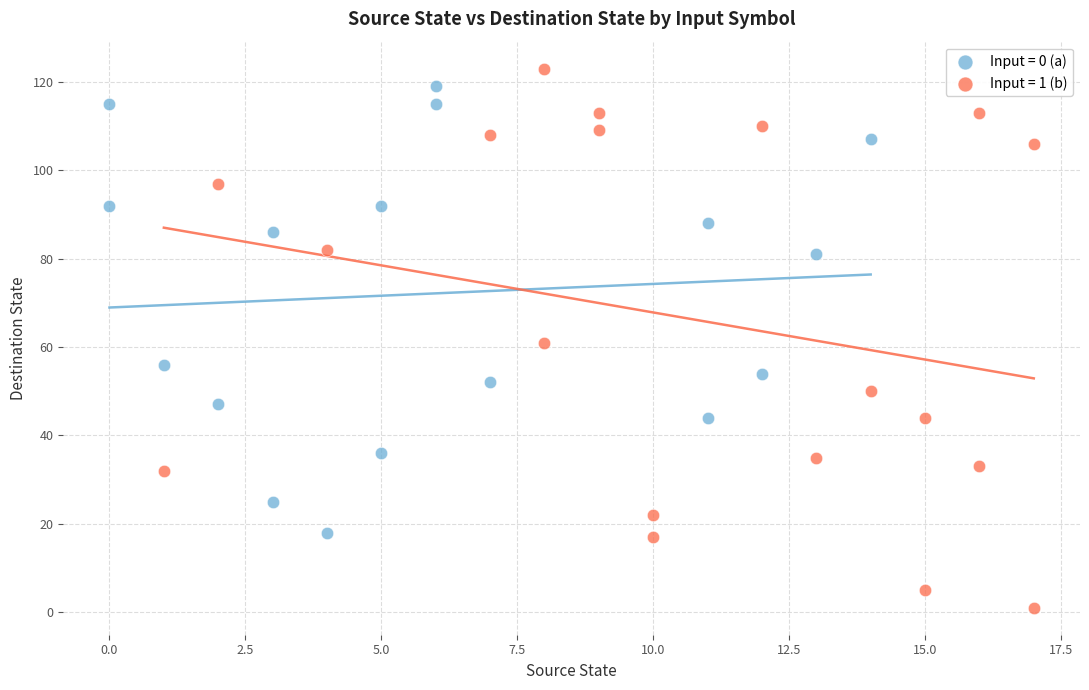

Which series reaches the maximum Y coordinate?

Input = 1 (b)